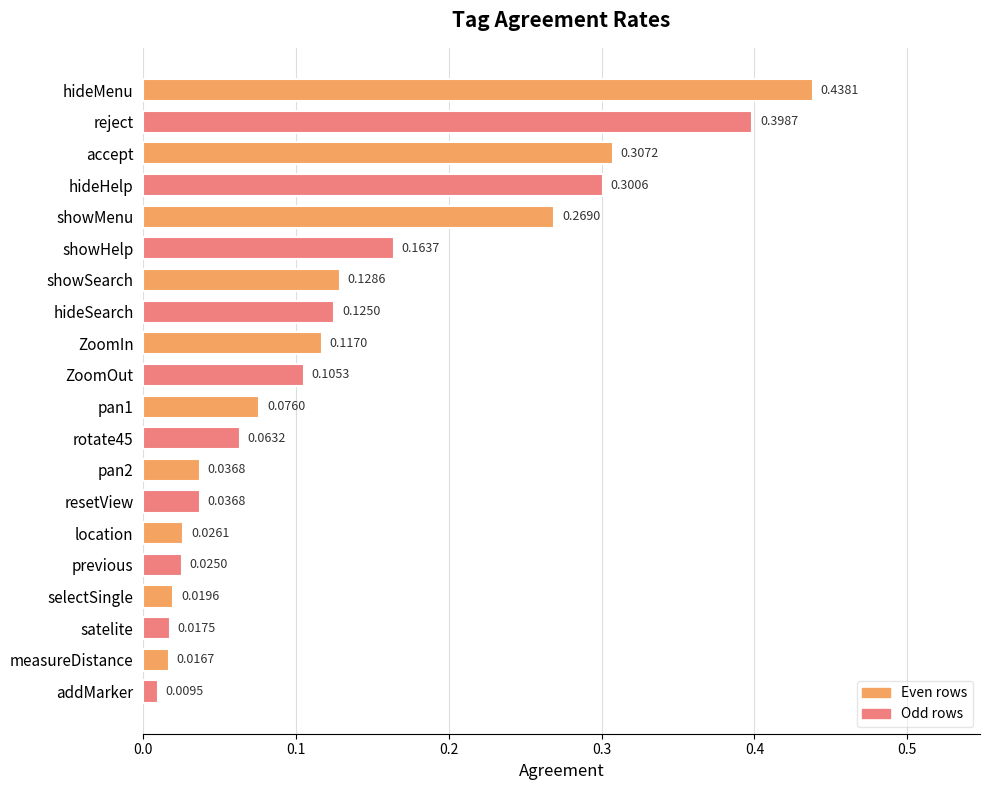

What is the sum of all values?

2.7